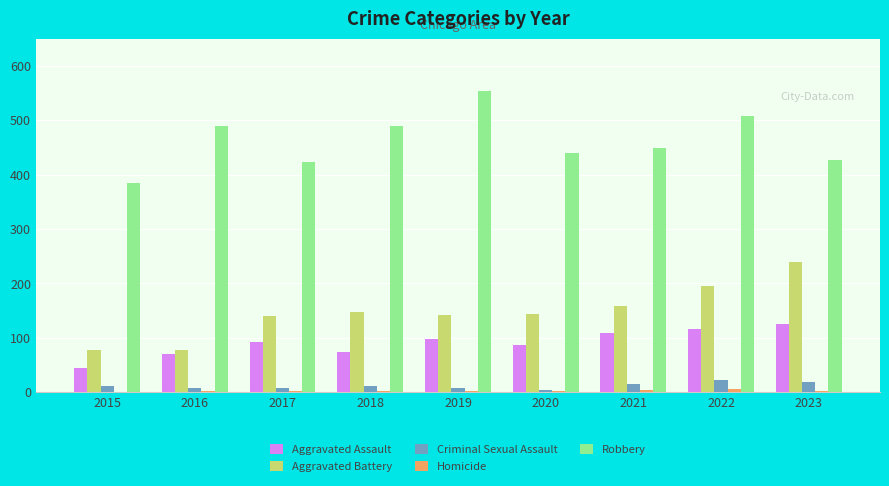

How many series are shown in this chart?

5